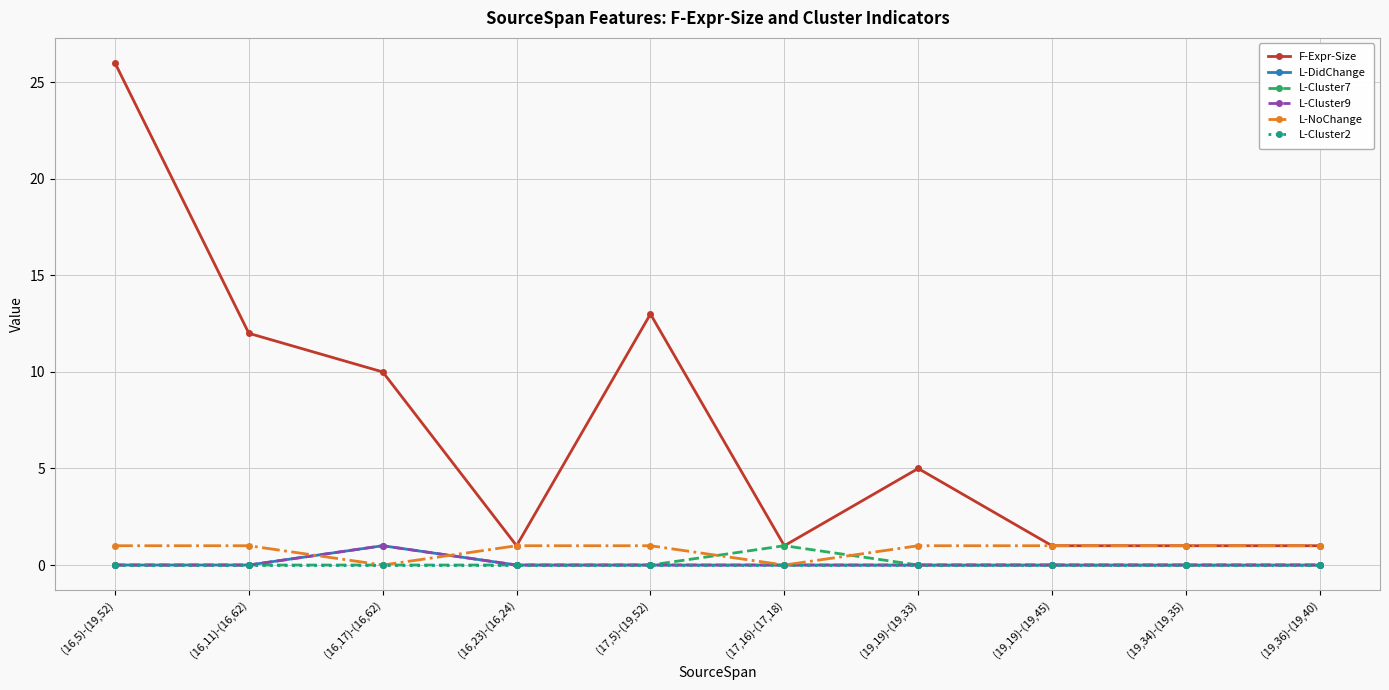

What position from the left is (17,5)-(19,52)?

5